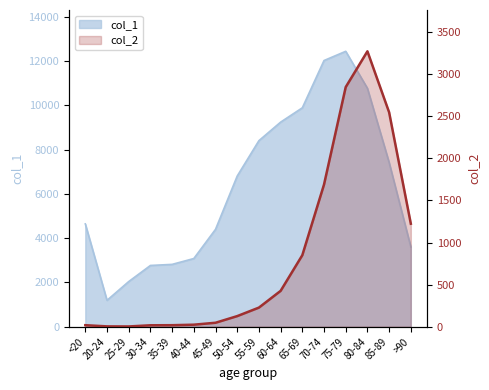

How many values are below 227?

8